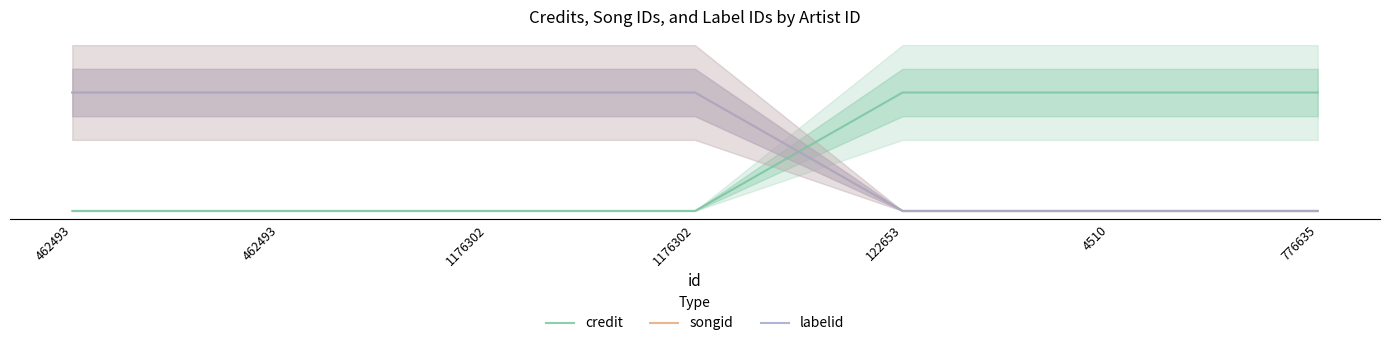

What is the difference between the labelid values at 776635 and 462493?

100